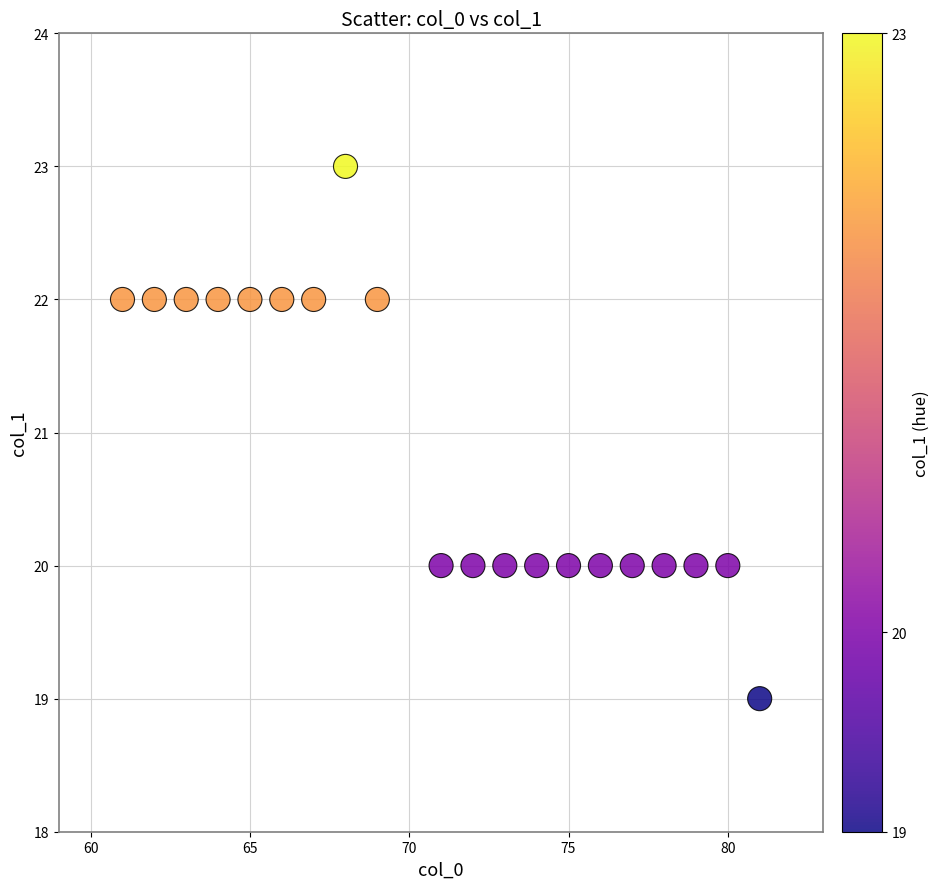

What is the range of Y values (max minus min)?

4